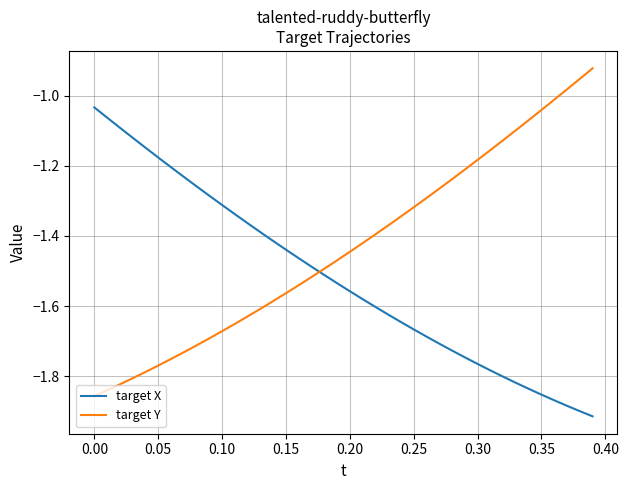

List the series in order of their peak value, highest first.

target Y, target X